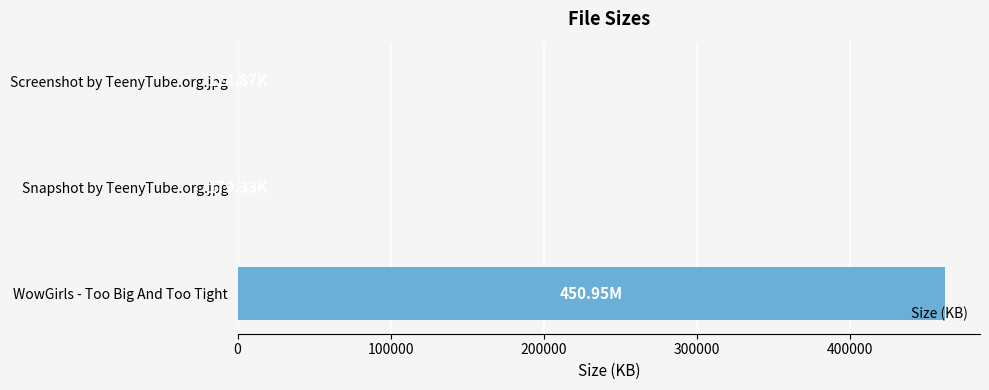

Which label corresponds to the largest value in the chart?

WowGirls - Too Big And Too Tight